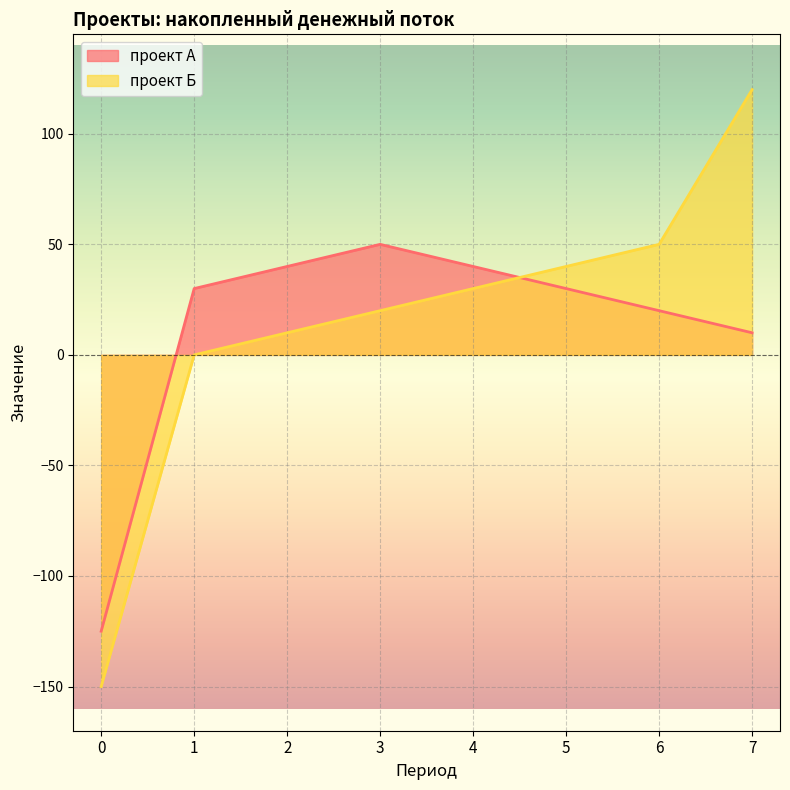

True or false: проект Б has a value of 10 at 2.

True